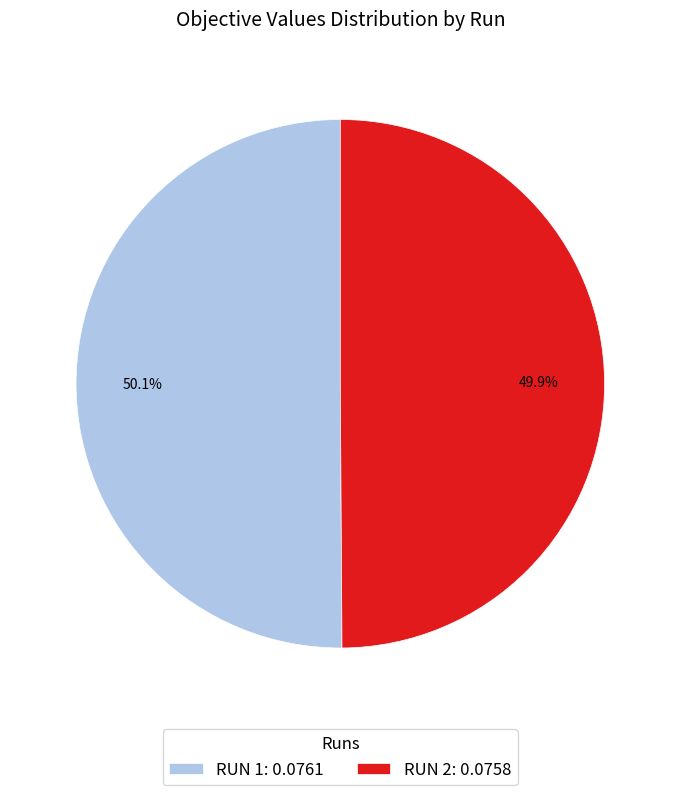

Is there a majority slice in this chart?

Yes